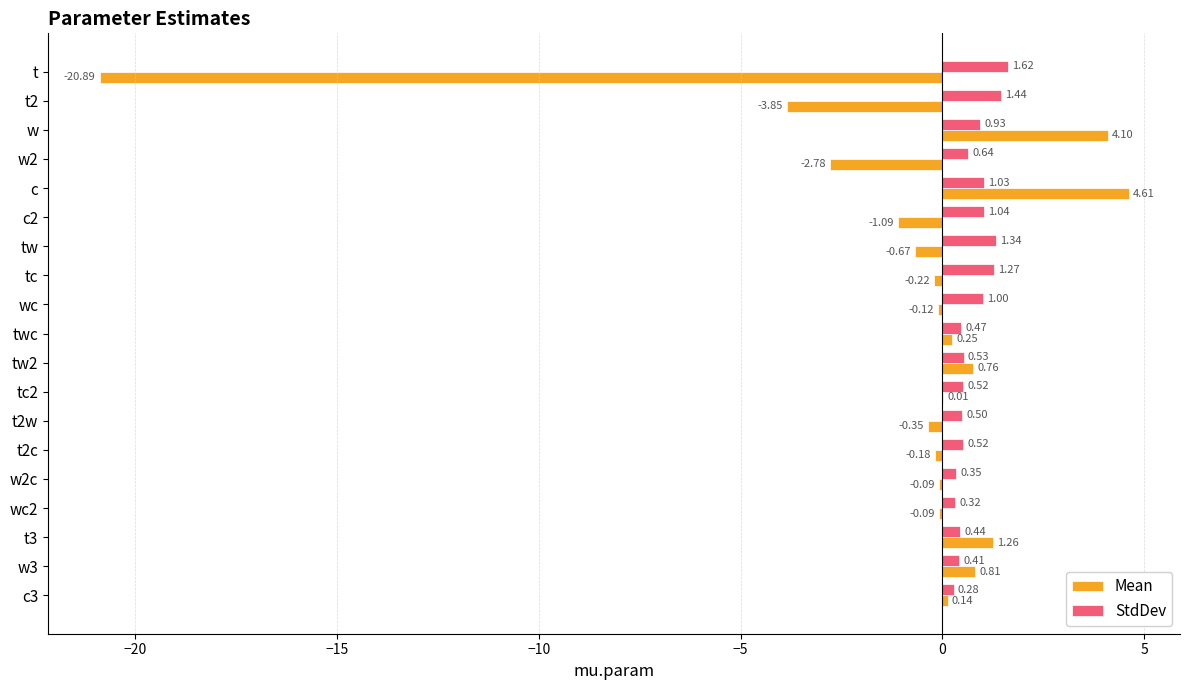

At which label does StdDev reach its peak?

t